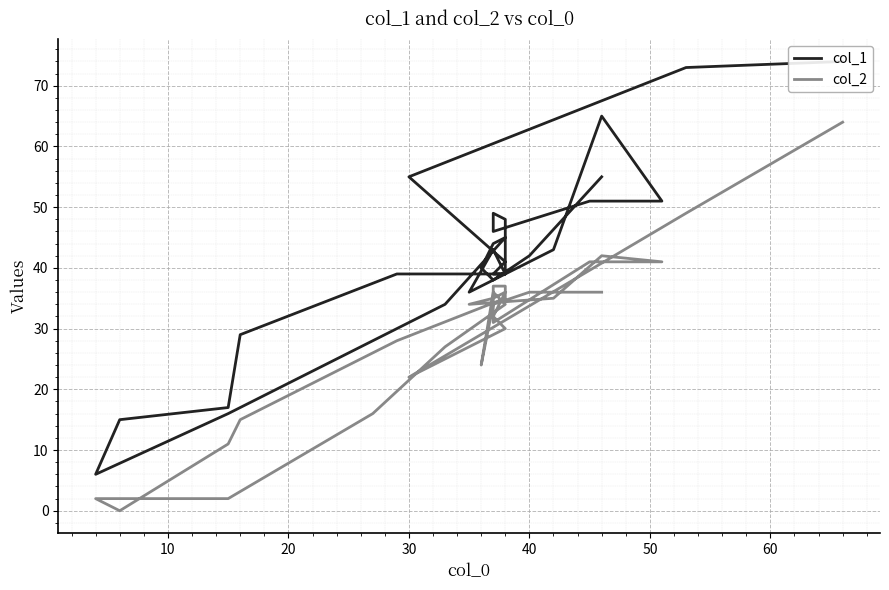

What is the average value of the col_1 series?

41